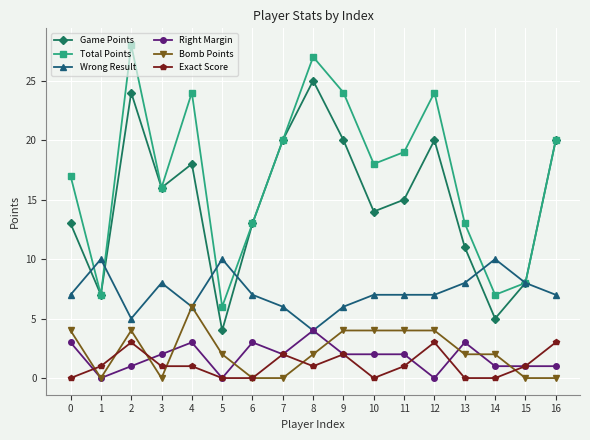

Which series has the largest range (max minus min)?

Total Points